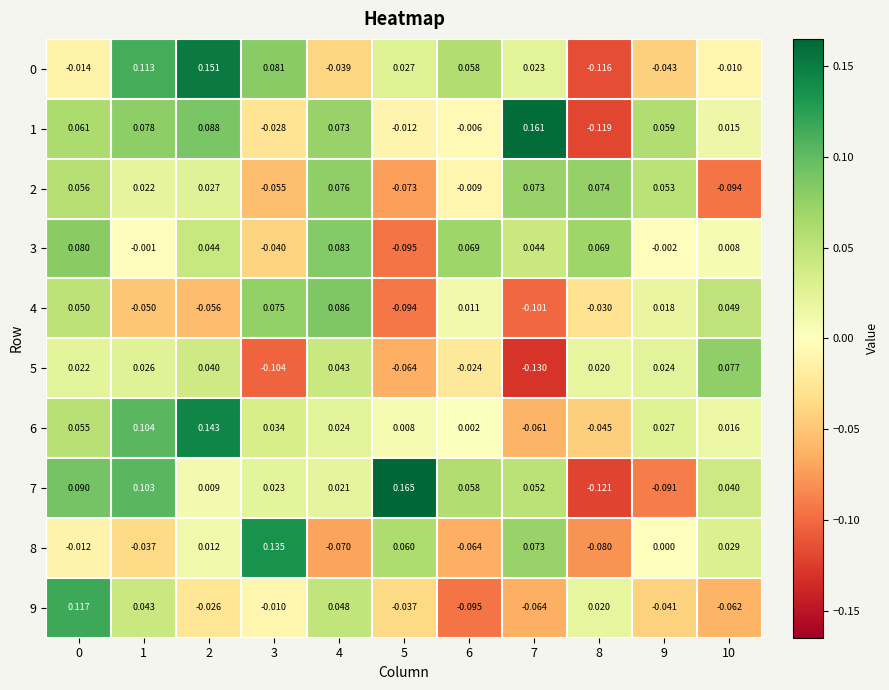

Is the value of 8 at 7 greater than the value of 2 at 10?

Yes